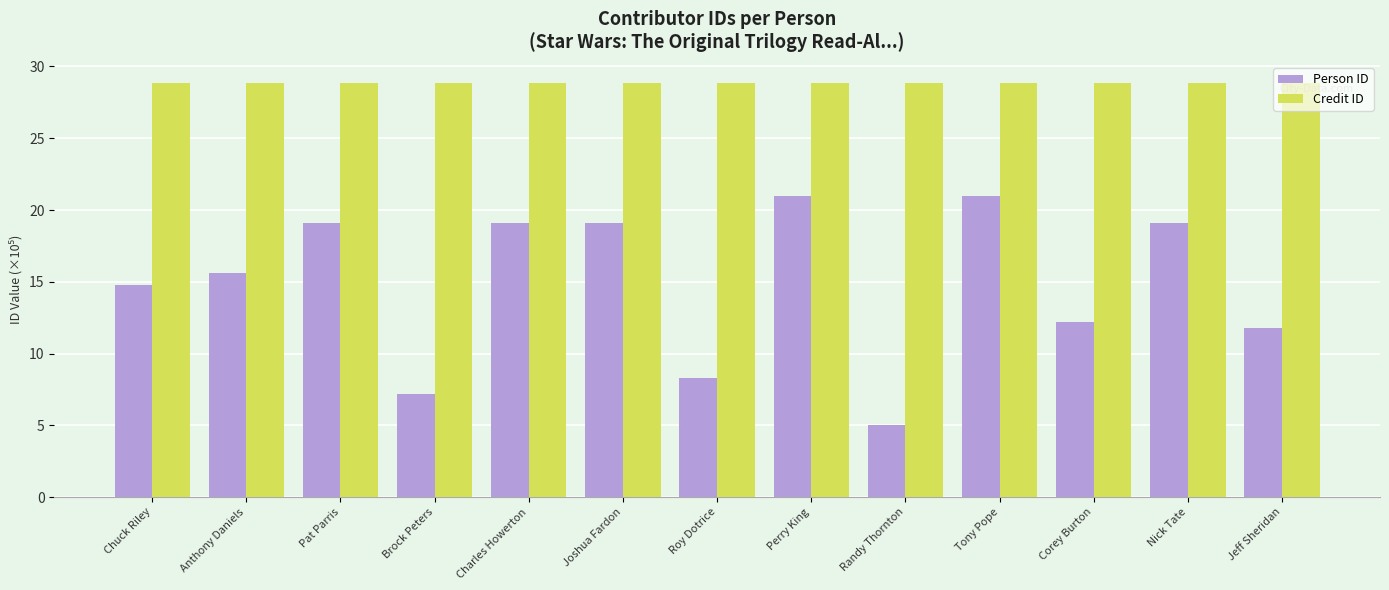

Is it true that Person ID equals 20.9 at Tony Pope?

True